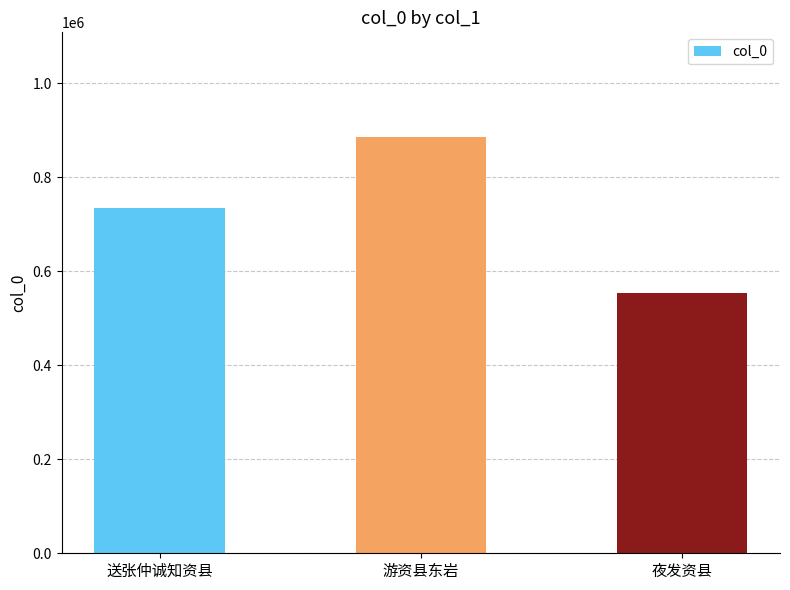

What is the label of the 1st bar from the left?

送张仲诚知资县